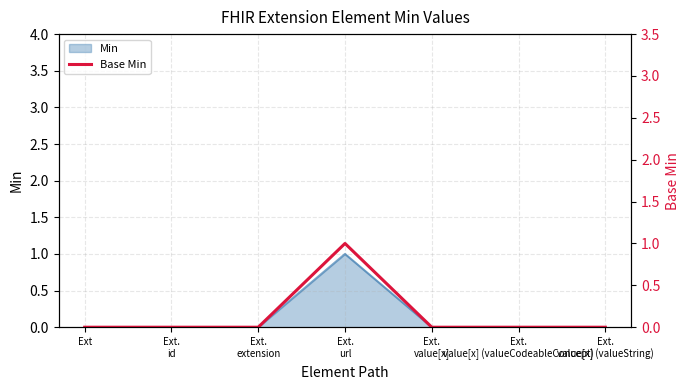

How many lines are shown in the chart?

1